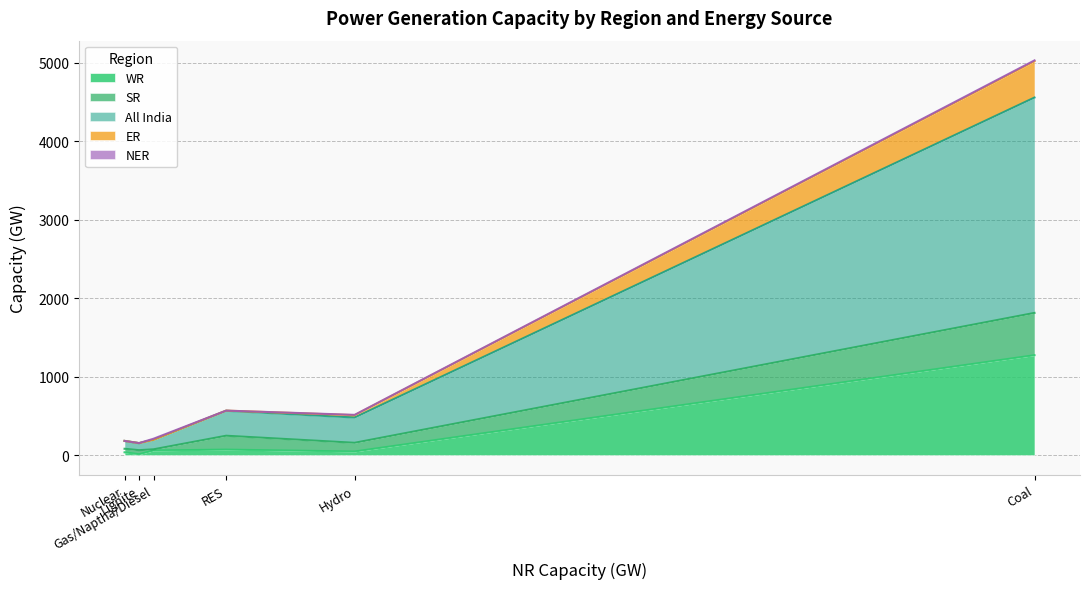

Rank the series at Nuclear from lowest to highest value.

ER, NER, WR, SR, All India